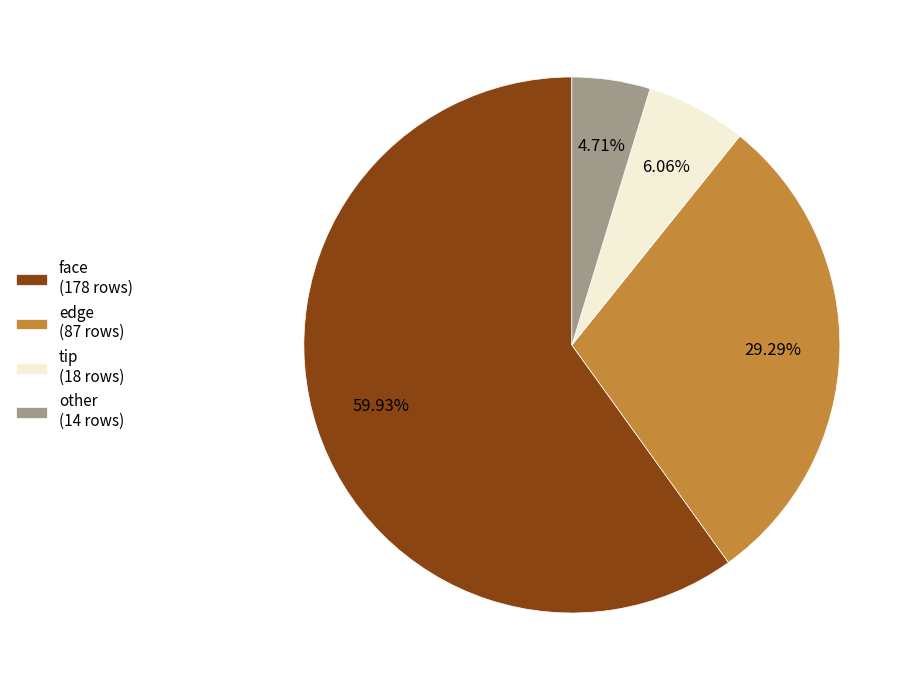

How many slices are in this pie chart?

4